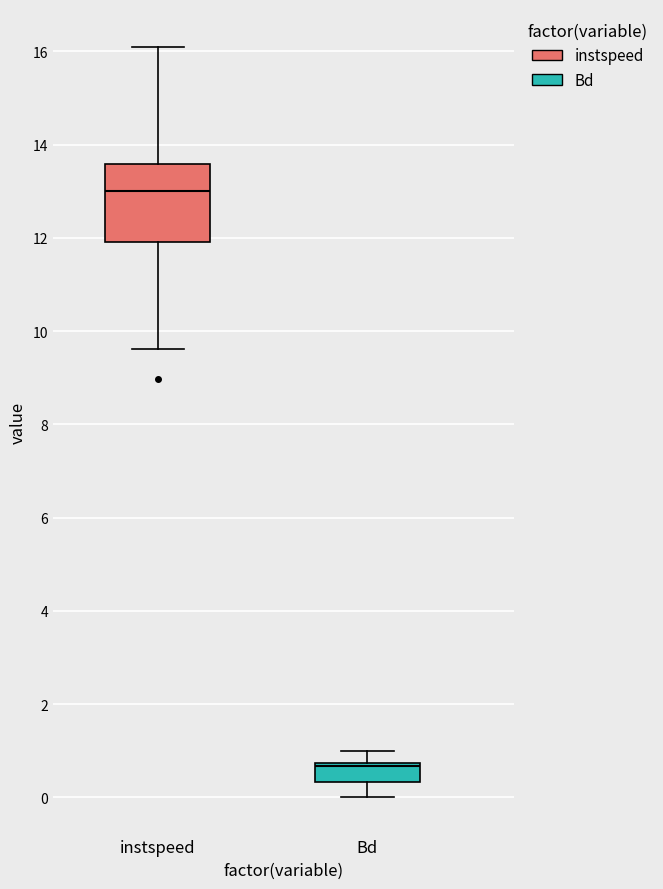

Which box is the tallest, from its lower edge to its upper edge?

instspeed